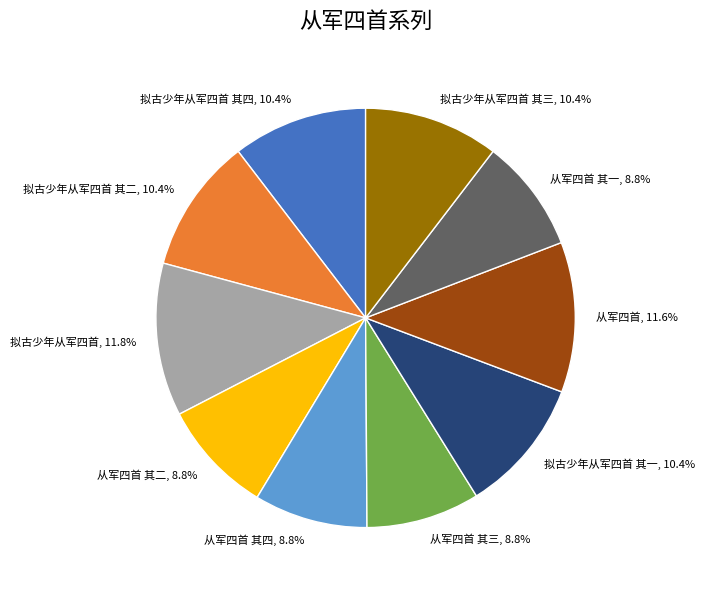

What percentage is the 拟古少年从军四首 其三 slice, to the nearest percent?

10%